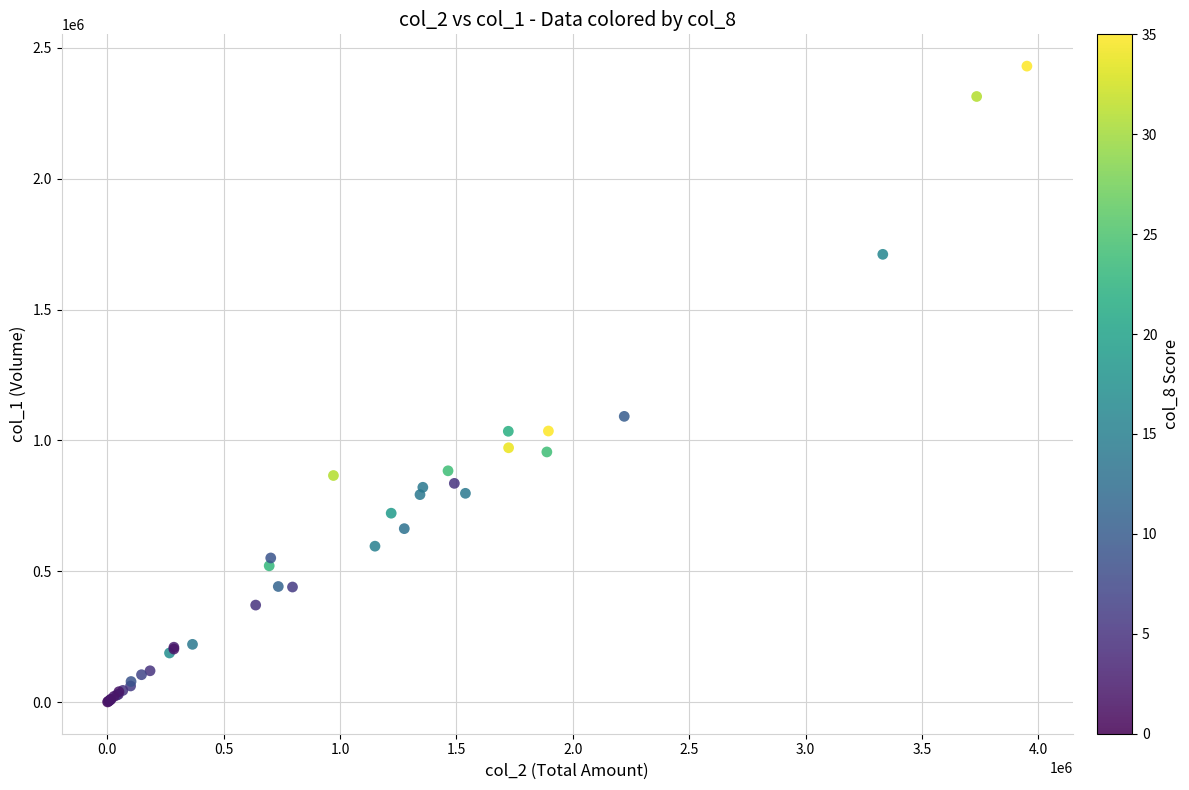

What Y value in the scatter plot is closest to 1215500?

1092000